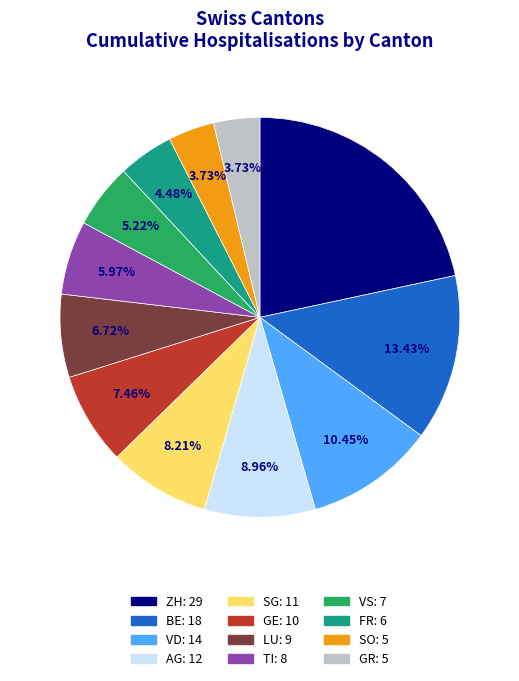

To the nearest percent, what is the average slice percentage?

8%